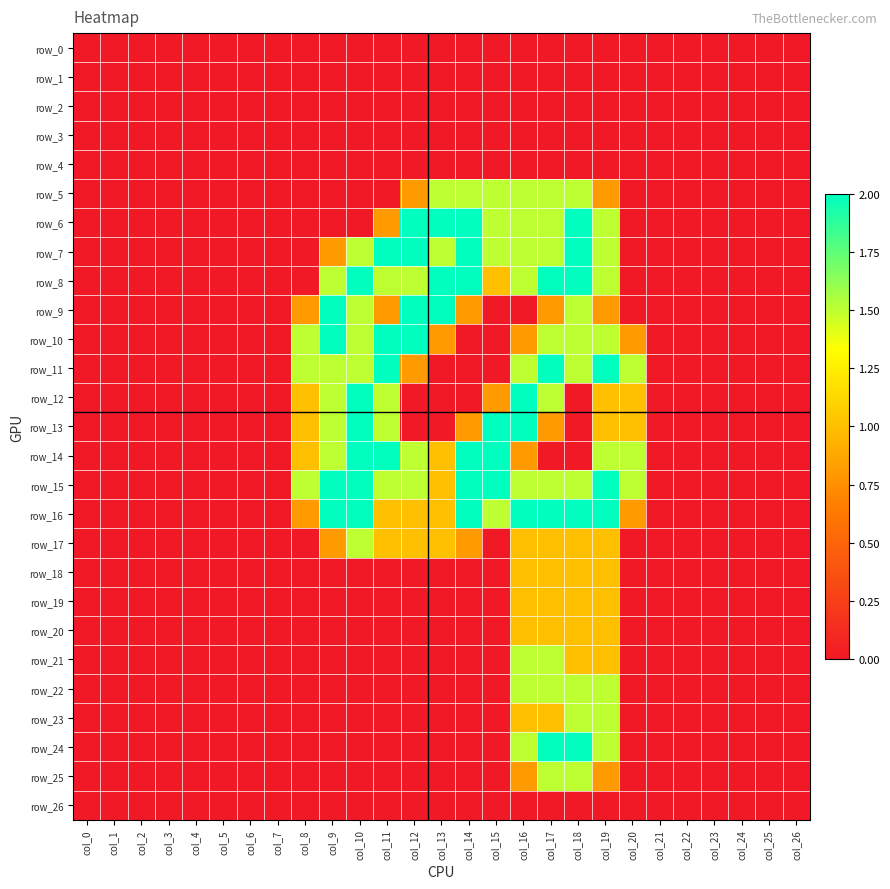

True or false: row_21 has a value of 0.0 at col_10.

True